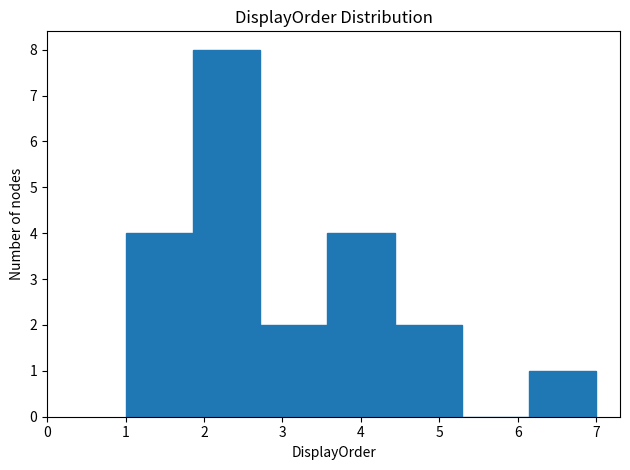

Over which range of the x-axis is the bar tallest?

1.9 to 2.7